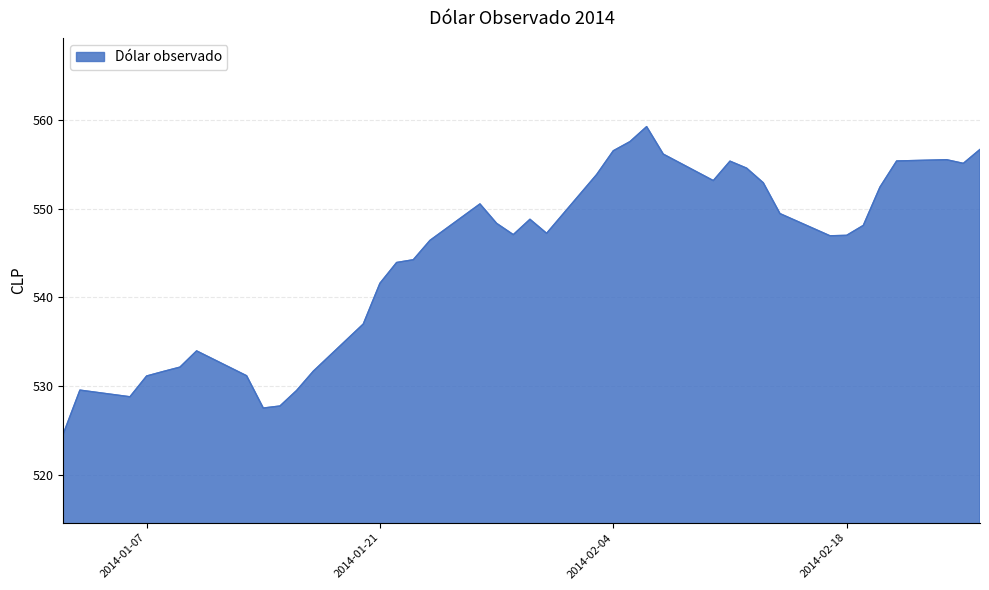

What is the difference between the maximum and minimum values?

34.6